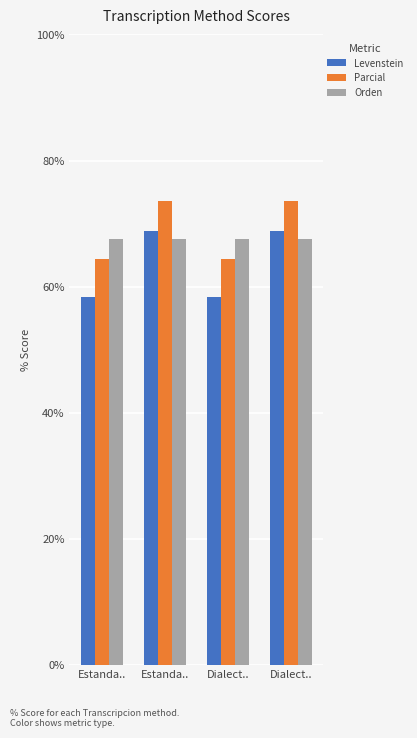

What are all the series names shown in the legend?

Levenstein, Parcial, Orden